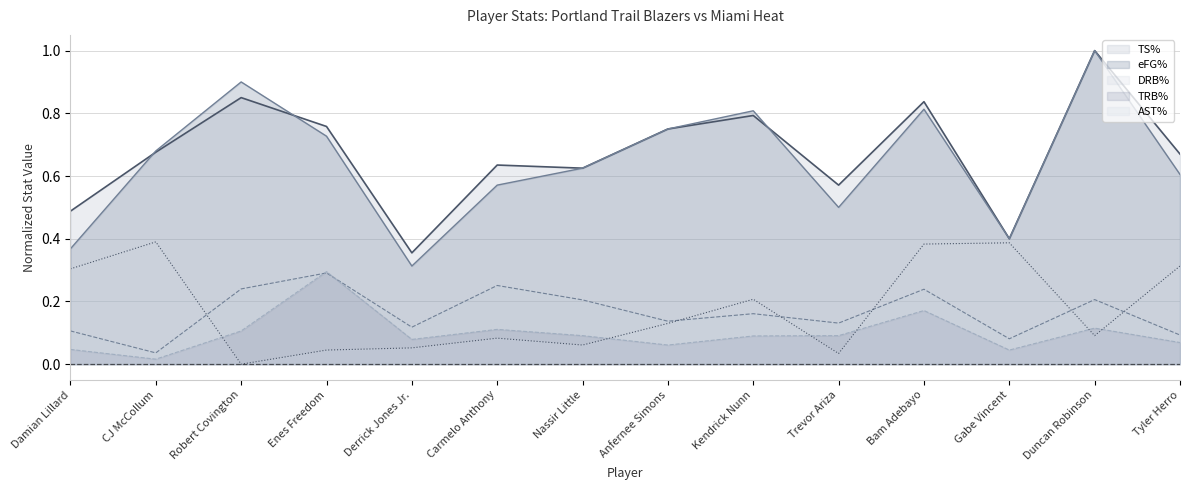

Which series has the largest range (max minus min)?

eFG%